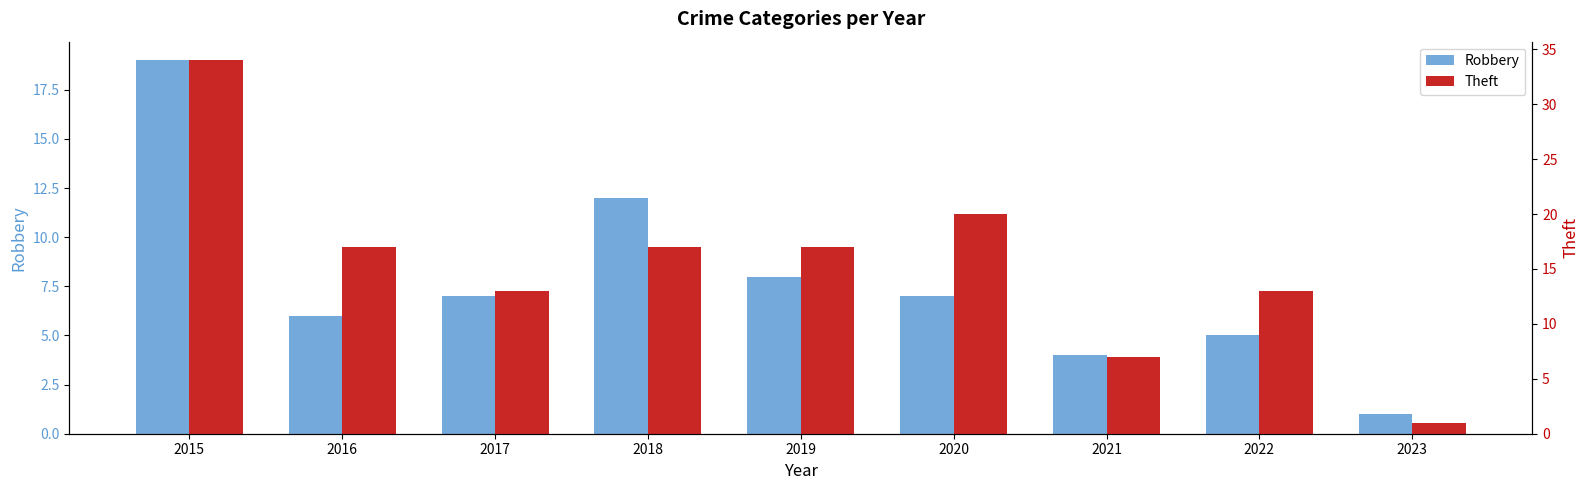

At which label does Theft reach its peak?

2015